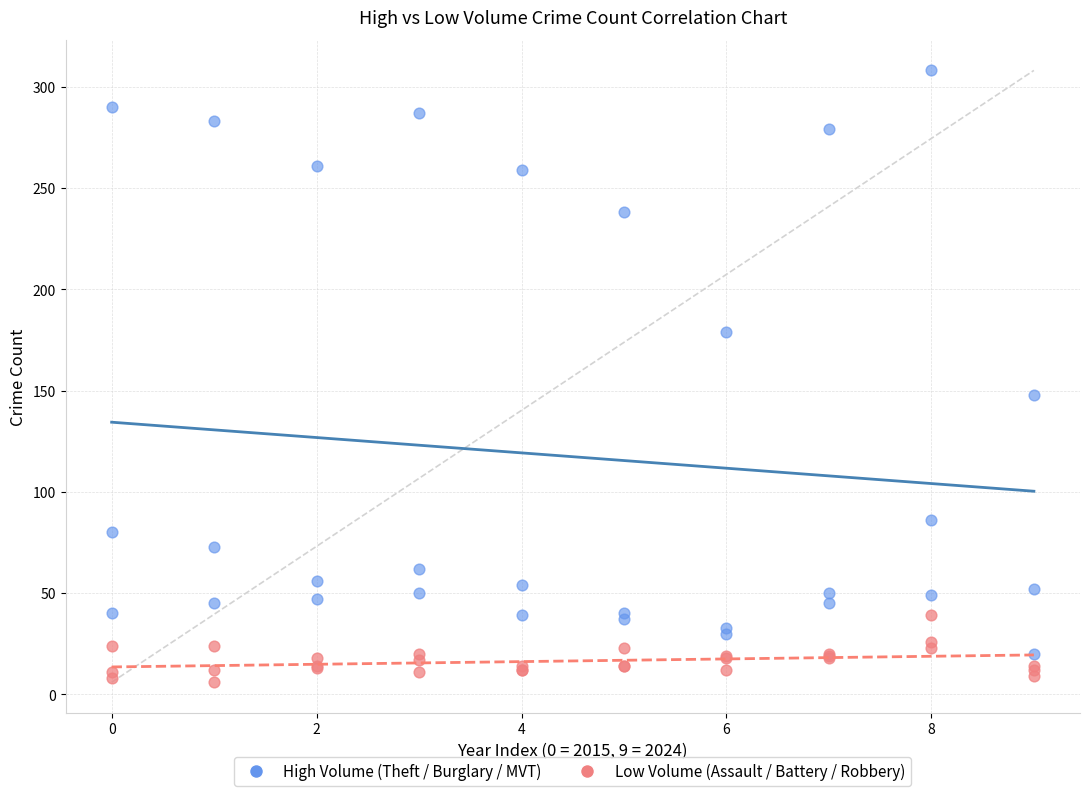

What are all the series names shown in the legend?

High Volume (Theft / Burglary / MVT), Low Volume (Assault / Battery / Robbery)